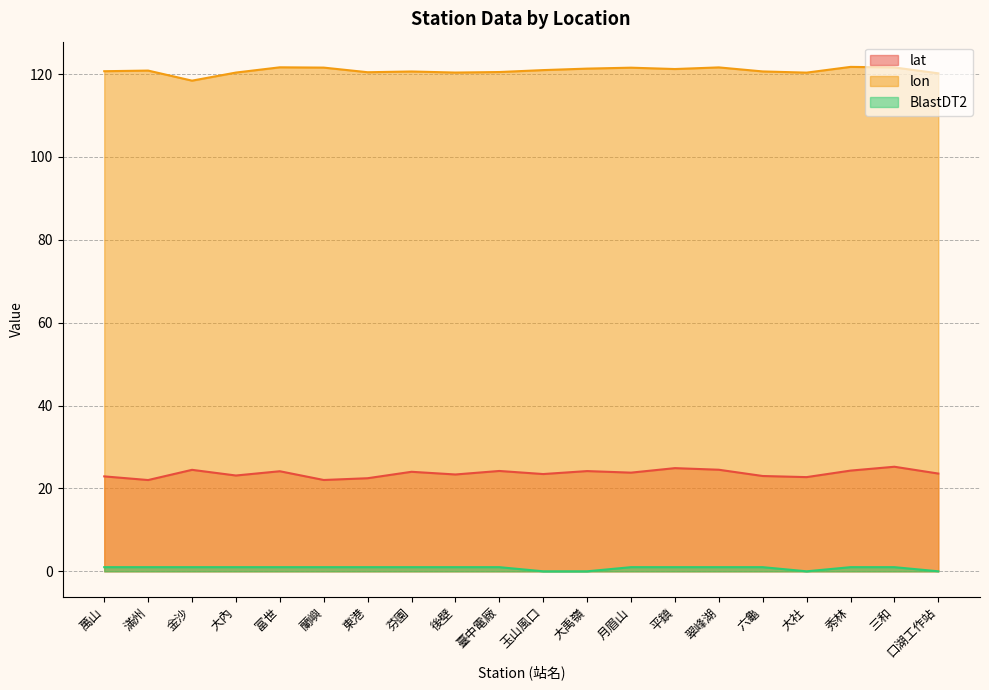

At which label does BlastDT2 reach its peak?

萬山